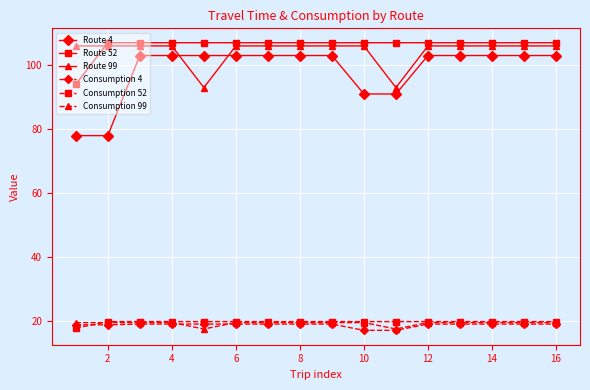

At how many categories does at least one series exceed 75?

16